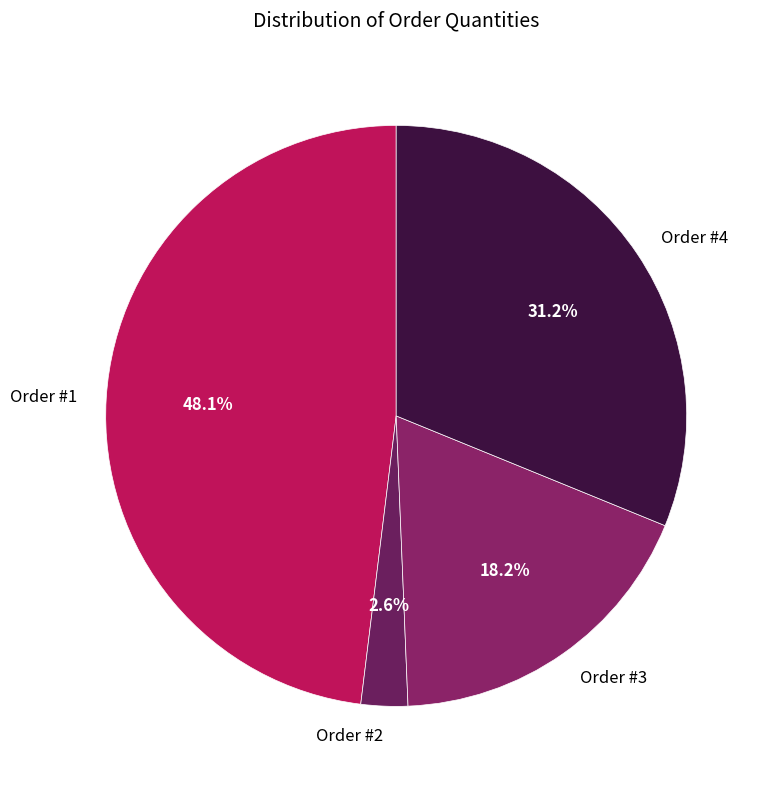

Is the sum of Order #4 and Order #2 greater than half?

No